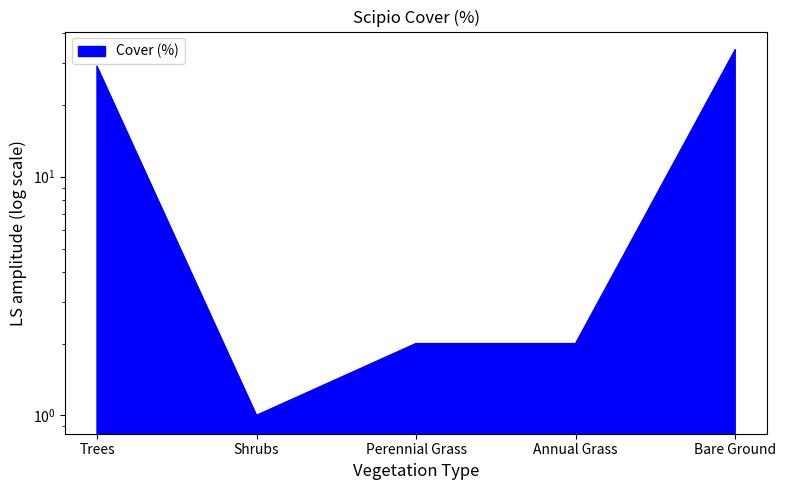

The chart shows a value of 1 at Shrubs. True or false?

False